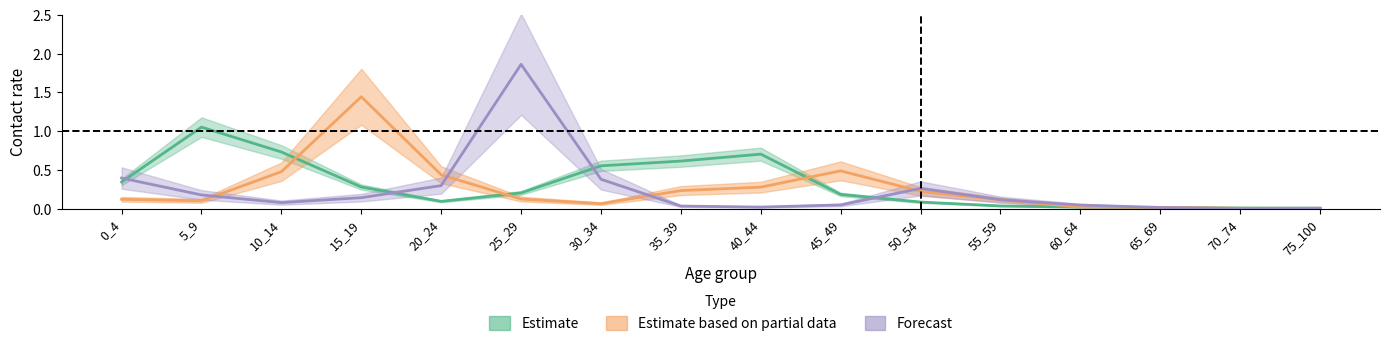

What is the value of the 0_4 point at the 4th from the left?

0.1